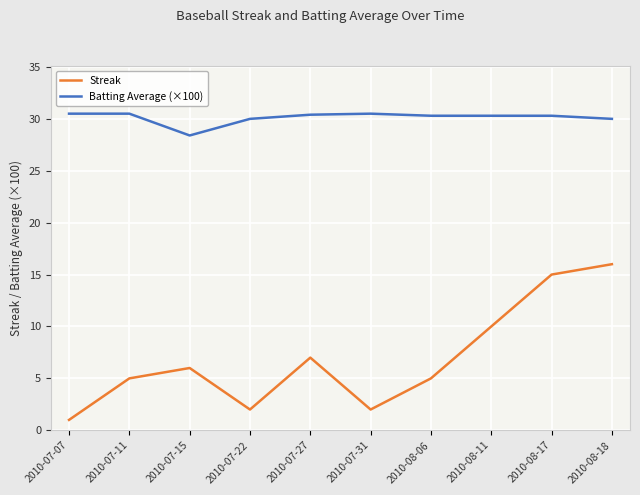

At which category does Streak reach its first local peak?

2010-07-15